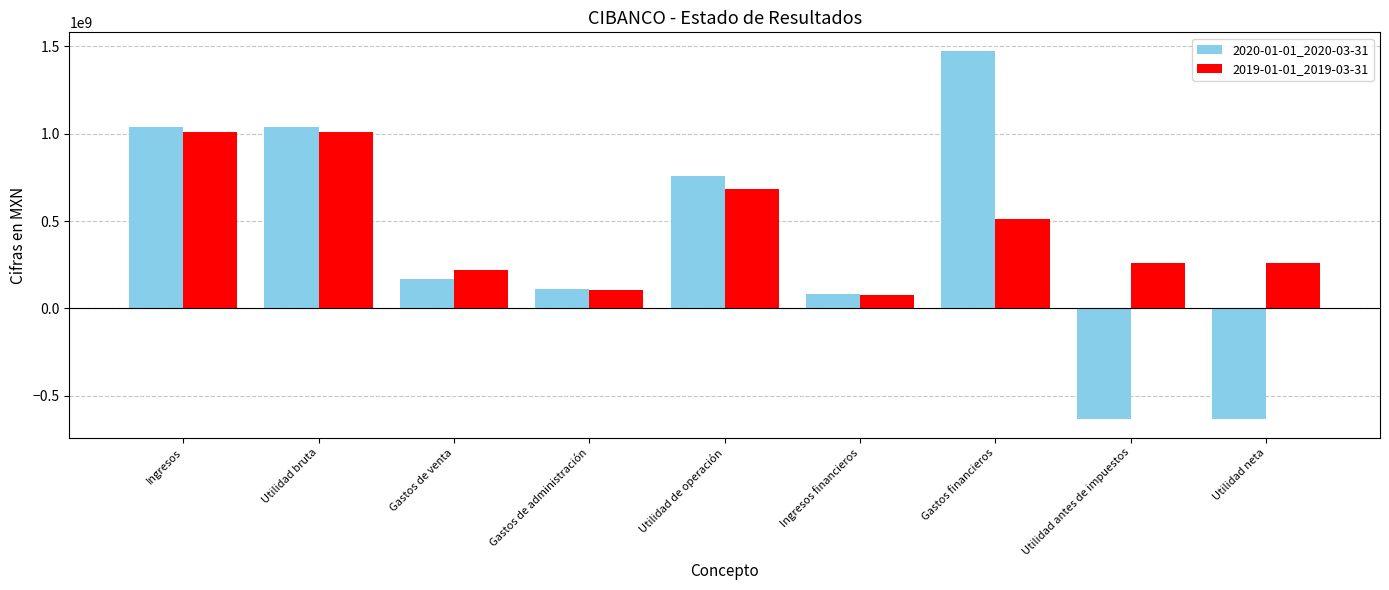

Is the value of 2019-01-01_2019-03-31 at Ingresos greater than the value of 2020-01-01_2020-03-31 at Utilidad antes de impuestos?

Yes